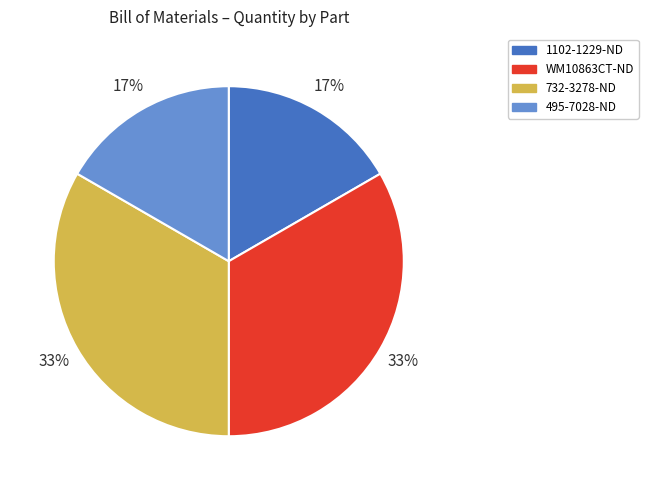

How many segments does this pie chart have?

4